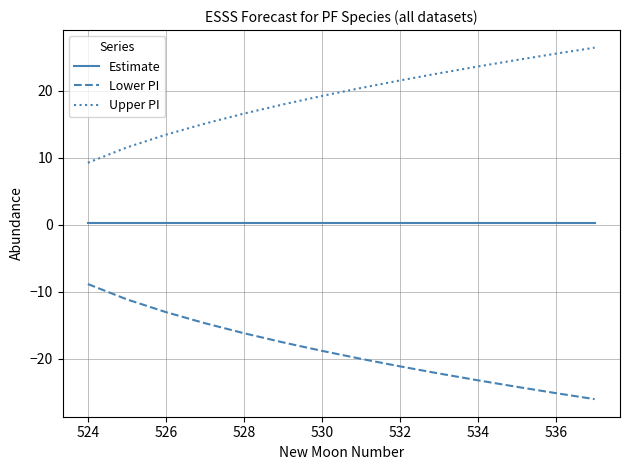

Is this an area chart (filled region under the line)?

No